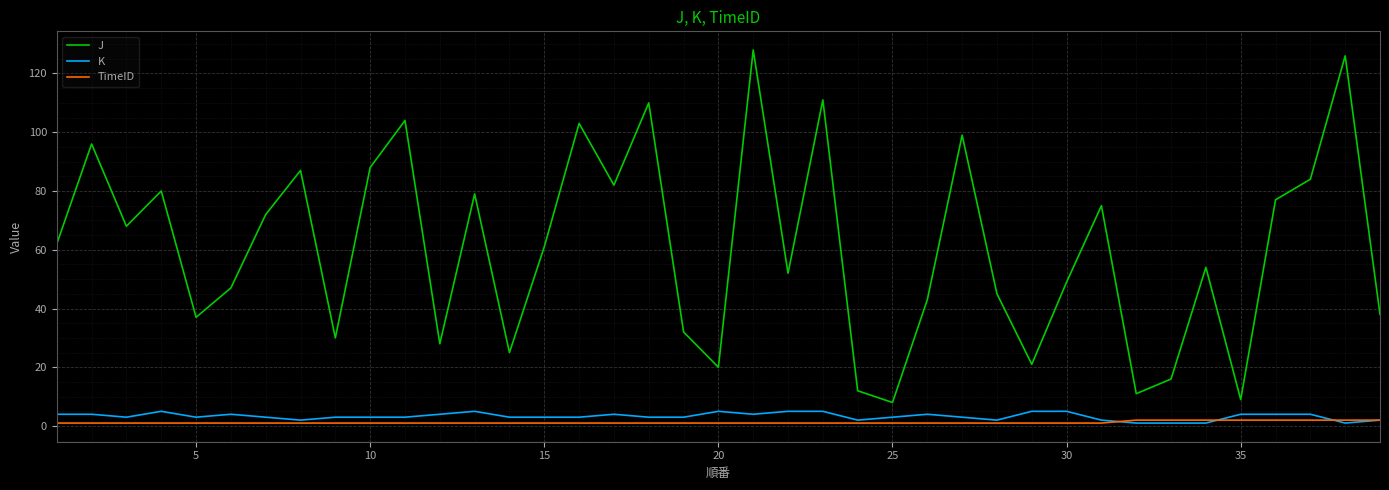

Which series has the largest total across all categories?

J